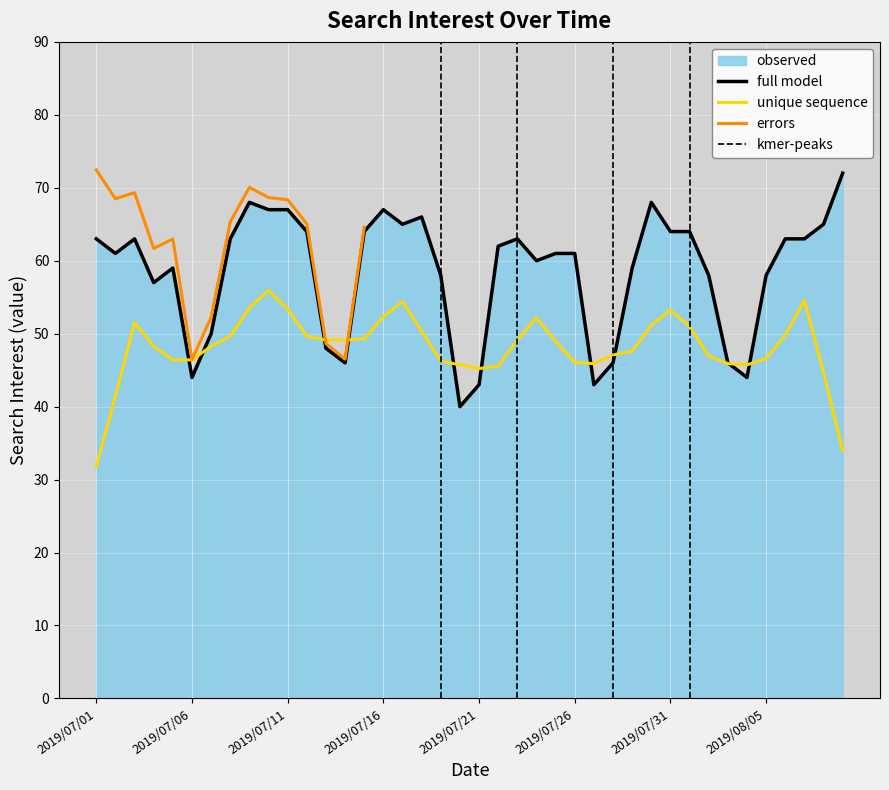

What is the value of the 30th point from the left?

68